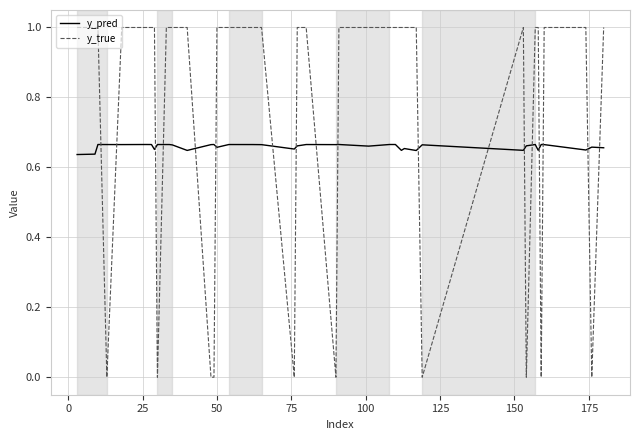

How many times do y_true and y_pred cross each other?

18